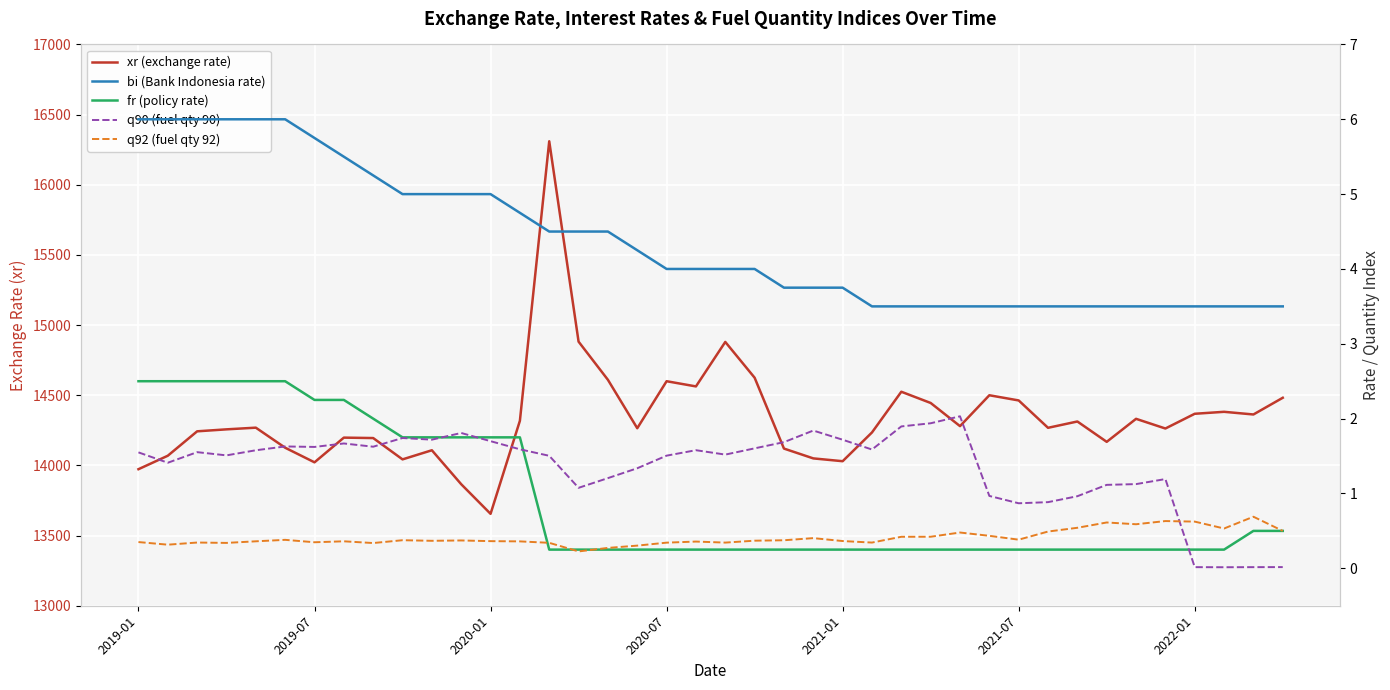

What is the sum of the q92 (fuel qty 92) values at 26 and 32?

1.0